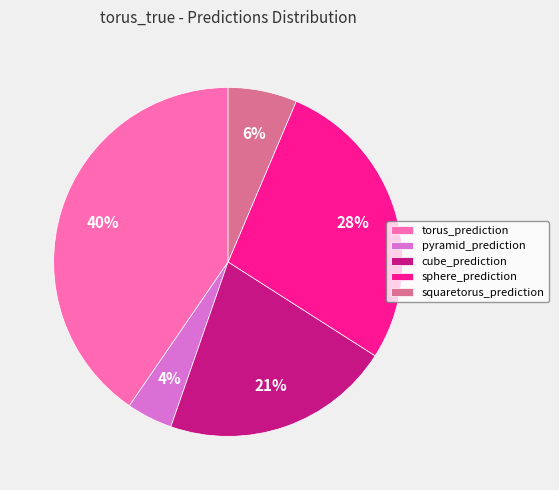

Is it true that cube_prediction is 21% of the pie?

True